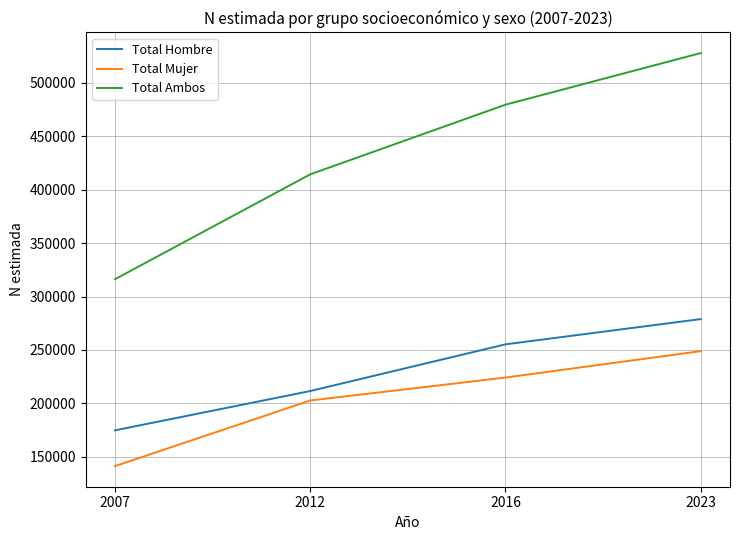

At which category is the sum across all series the highest?

2023